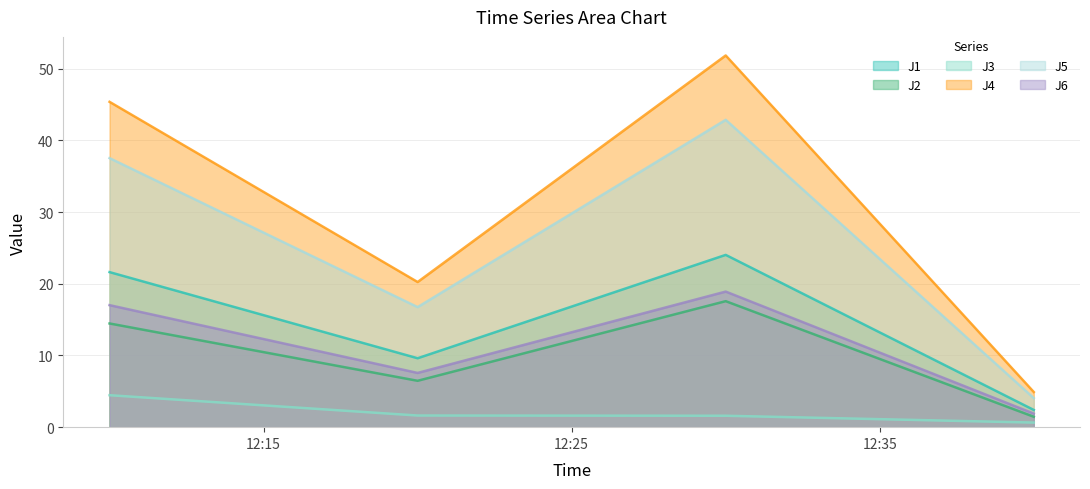

What is the value of the J3 point at the 4th from the left?

0.6